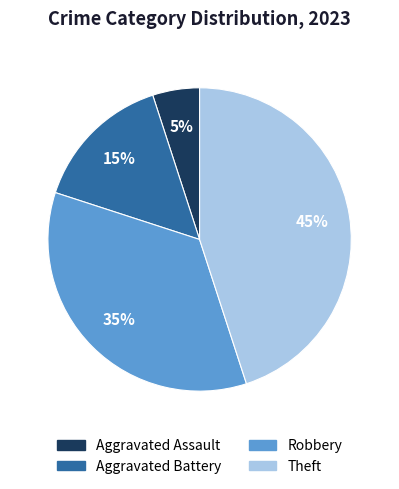

How many slices are in this pie chart?

4